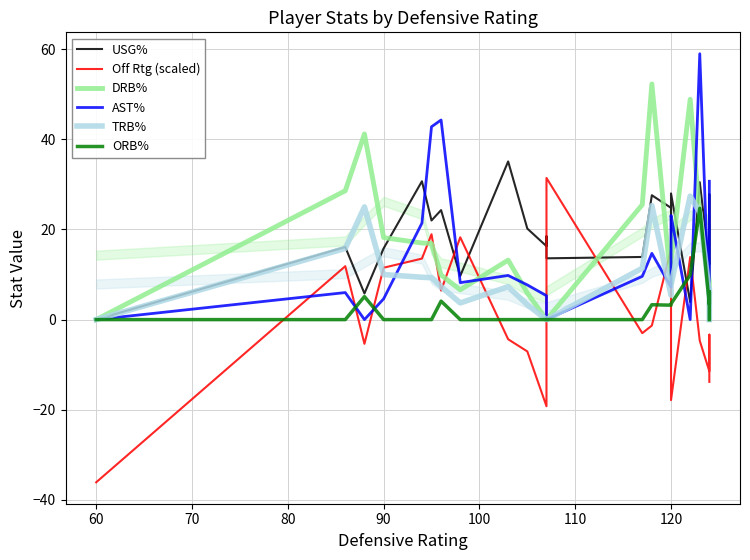

Reading left to right, transcribe all the data shown in this chart.

USG%: 0.0	16.1	5.8	15.8	30.7	22.0	24.3	9.7	35.1	20.2	16.3	18.5	13.6	13.9	27.6	24.8	15.9	28.0	3.9	30.5	12.3	27.8	6.5
Off Rtg (scaled): -36.1	11.9	-5.4	11.5	13.5	18.9	6.4	18.3	-4.4	-7.1	-19.2	-4.7	31.4	-3.0	-1.3	15.6	-9.1	-17.9	13.9	-4.7	-11.5	-3.3	-13.8
DRB%: 0.0	28.6	41.2	18.2	17.0	16.9	9.9	6.6	13.2	5.9	0.0	0.0	0.0	25.5	52.3	8.0	8.0	12.9	48.9	22.8	8.5	7.6	0.0
AST%: 0.0	6.0	0.0	4.6	21.4	42.8	44.3	8.2	9.8	7.7	5.3	0.0	0.0	9.6	14.7	7.2	20.2	23.1	0.0	59.0	0.0	0.0	30.7
TRB%: 0.0	15.8	25.0	10.0	9.4	9.3	7.3	3.7	7.3	3.3	0.0	0.0	0.0	11.4	25.3	5.4	5.4	7.7	27.4	23.8	5.7	6.8	0.0
ORB%: 0.0	0.0	5.1	0.0	0.0	0.0	4.1	0.0	0.0	0.0	0.0	0.0	0.0	0.0	3.3	3.2	3.3	3.5	9.9	24.7	3.4	6.2	0.0